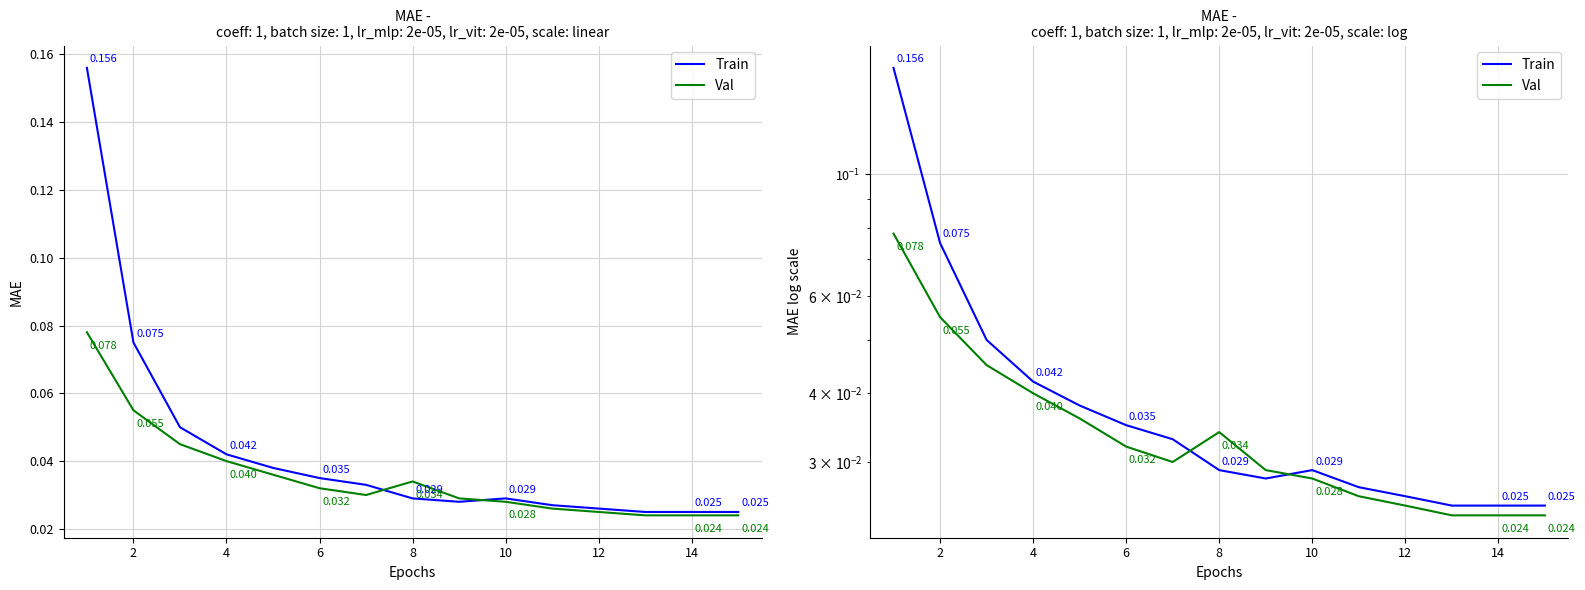

Is it true that Val equals 0.0 at 8?

True